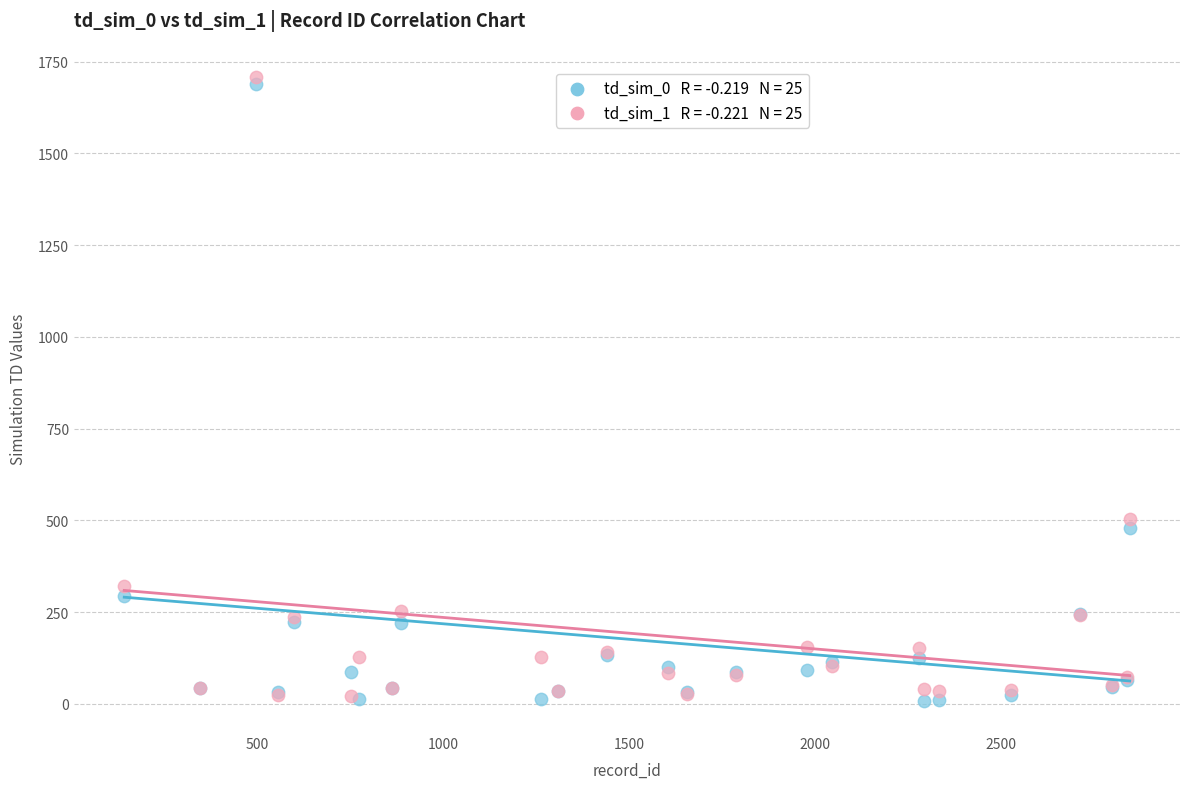

Across all series, what Y value is closest to 858?

504